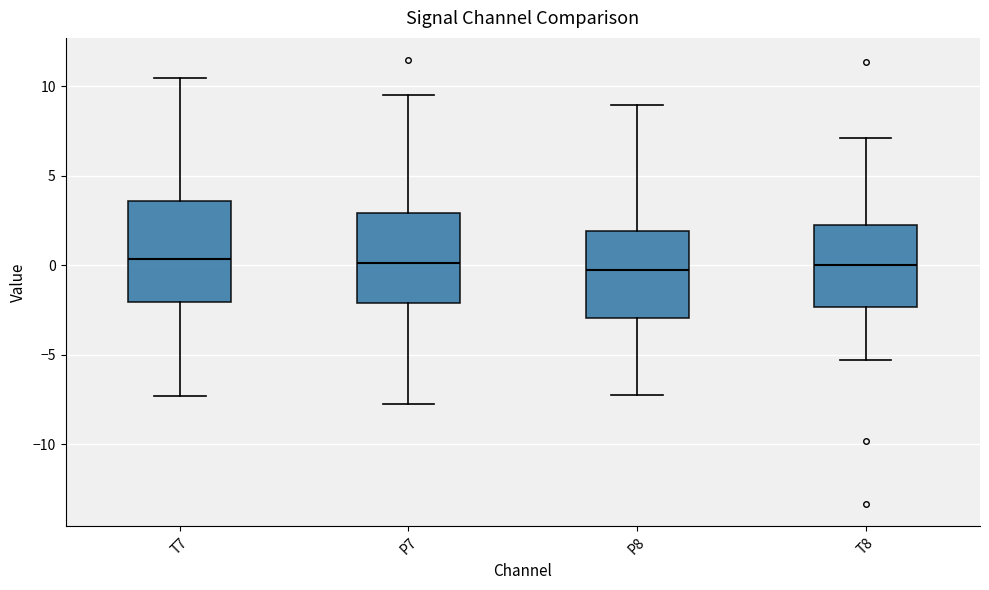

Reading left to right, transcribe this box plot: for each box, give where its median line is, the range the box spans, and where its two whiskers end, as read against the y-axis. The values are not printed on the chart, so give them approximately, as read against the axis.

T7: median 0.5, box -2.0 to 3.5, whiskers -7.5 to 10.5
P7: median 0.0, box -2.0 to 3.0, whiskers -8.0 to 9.5
P8: median -0.5, box -3.0 to 2.0, whiskers -7.0 to 9.0
T8: median 0.0, box -2.5 to 2.5, whiskers -5.5 to 7.0